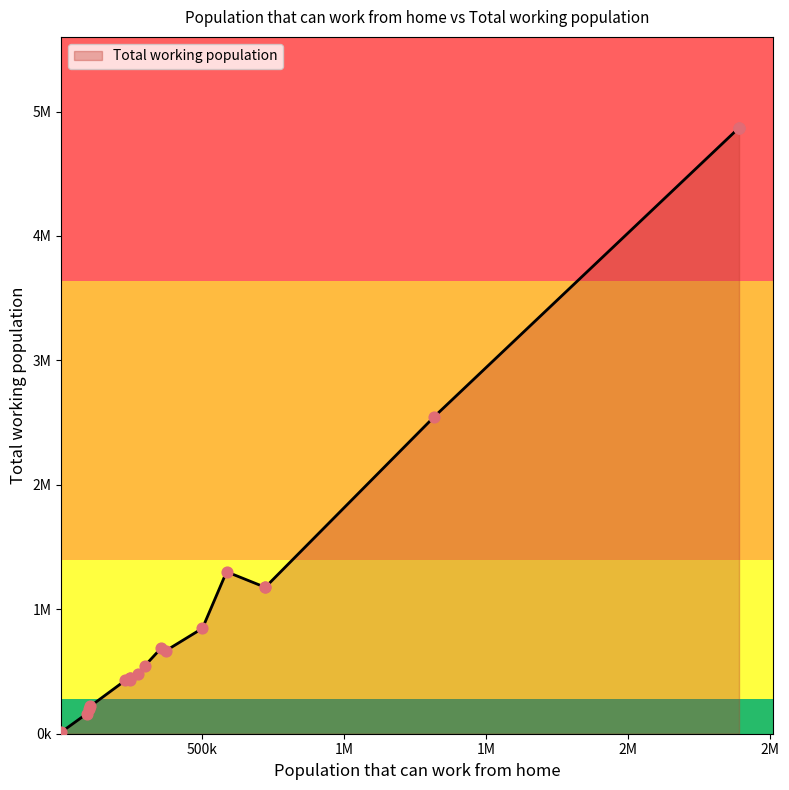

What is the ratio of the value at 17 to the value at 0?

0.5